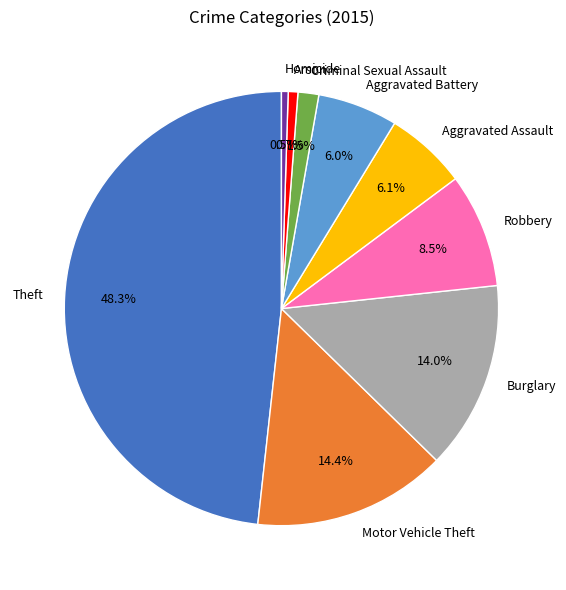

To the nearest percent, what is the difference between the Criminal Sexual Assault and Aggravated Battery slice percentages?

4%